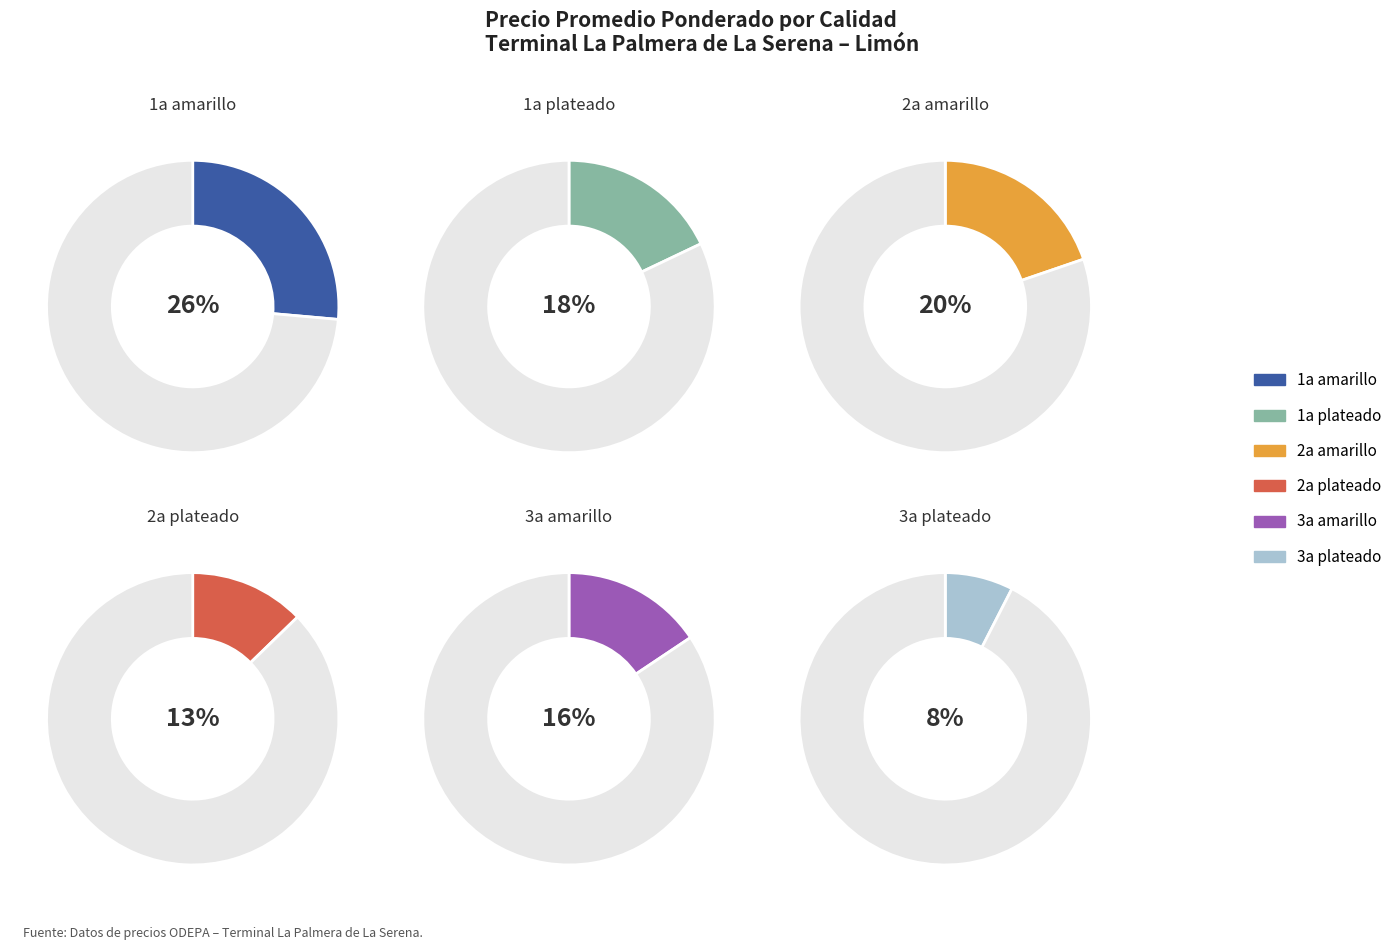

Is there a majority slice in this chart?

No